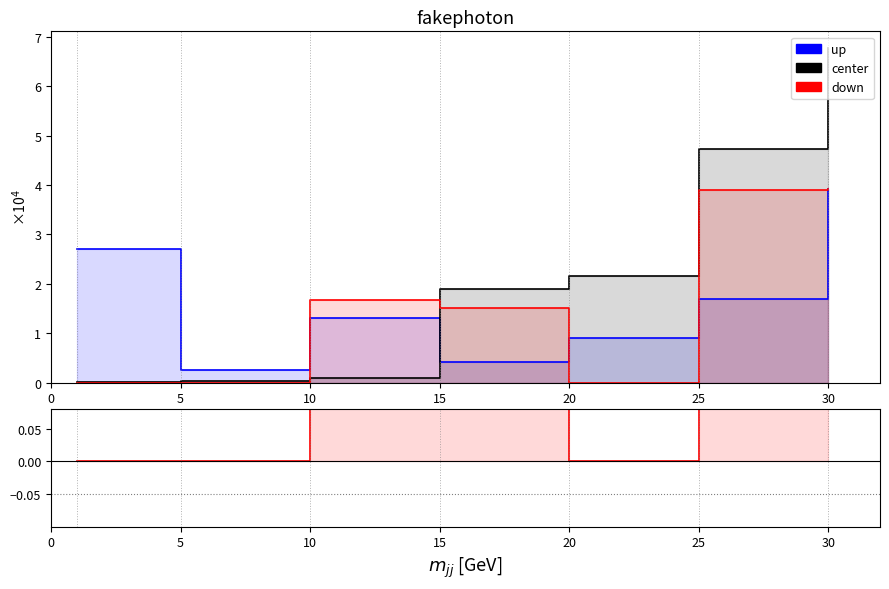

Which has a higher value, 30 or 20?

30